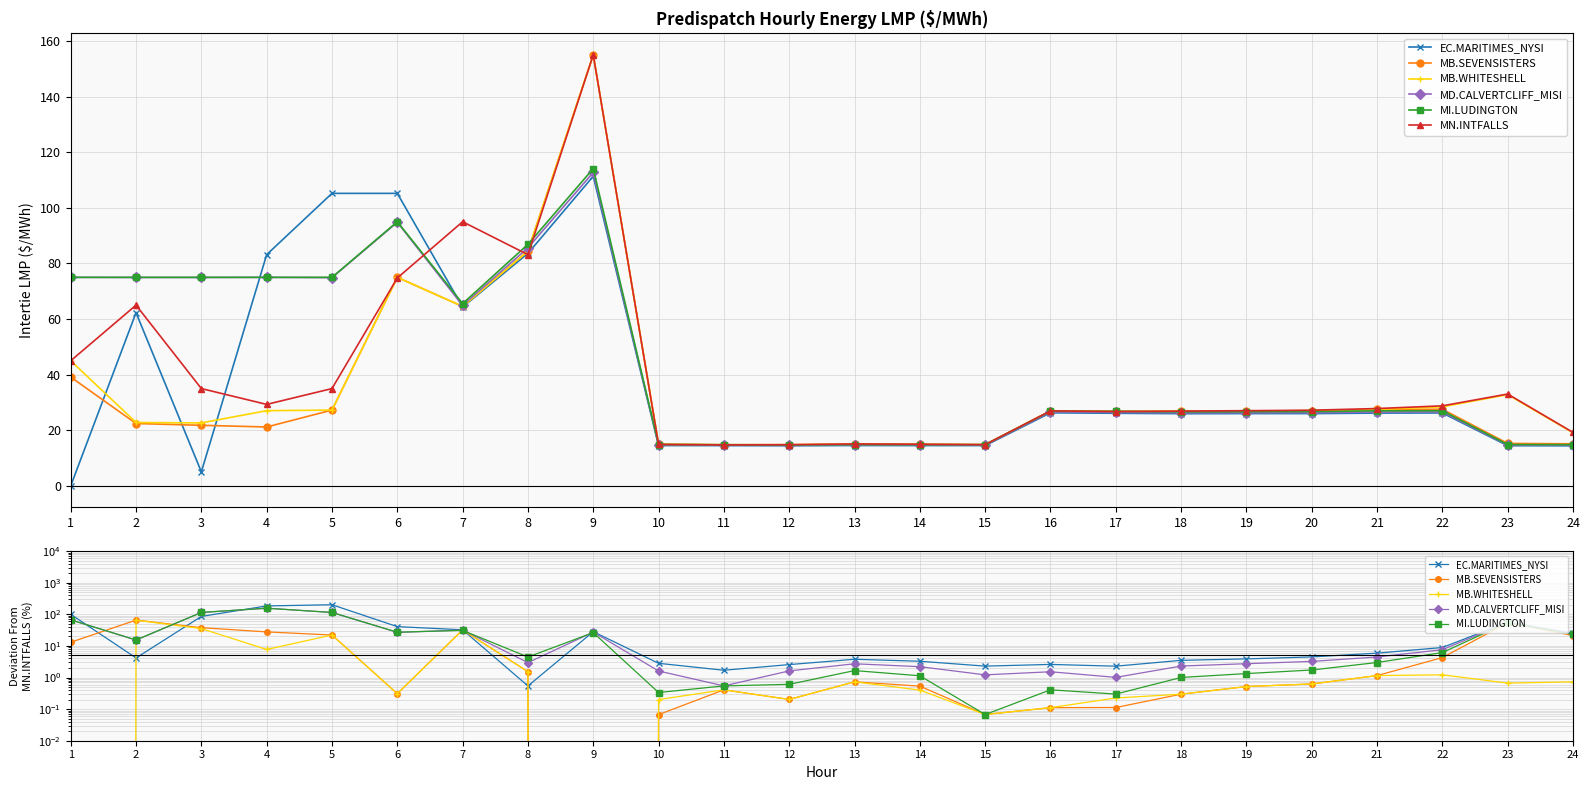

How many interior local valleys does the EC.MARITIMES_NYSI series have?

5